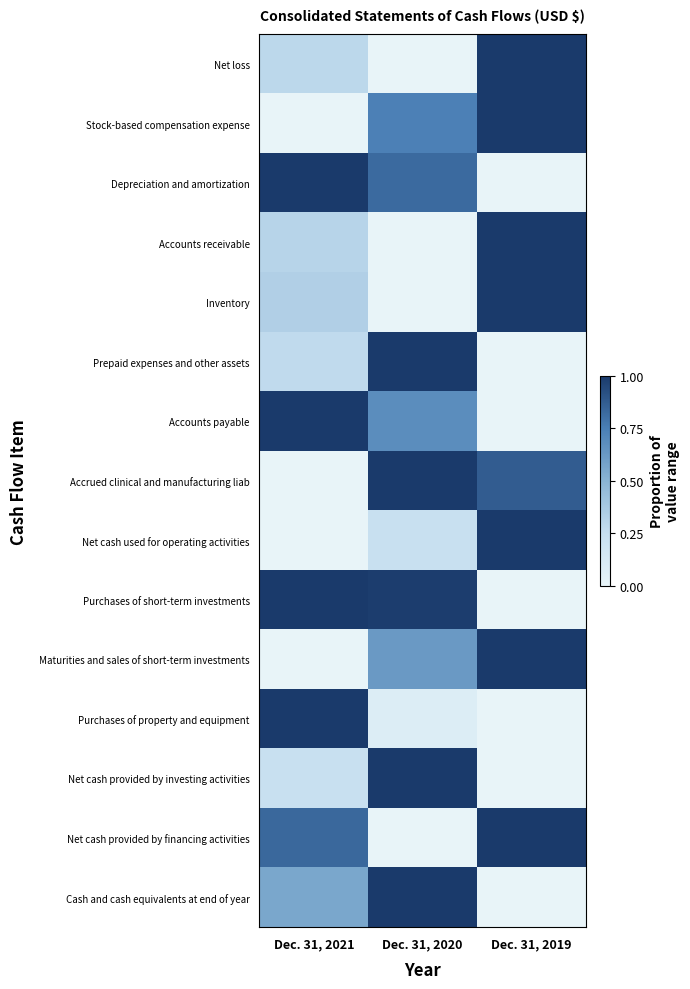

Between Dec. 31, 2019 and Dec. 31, 2021, which is larger?

Dec. 31, 2019